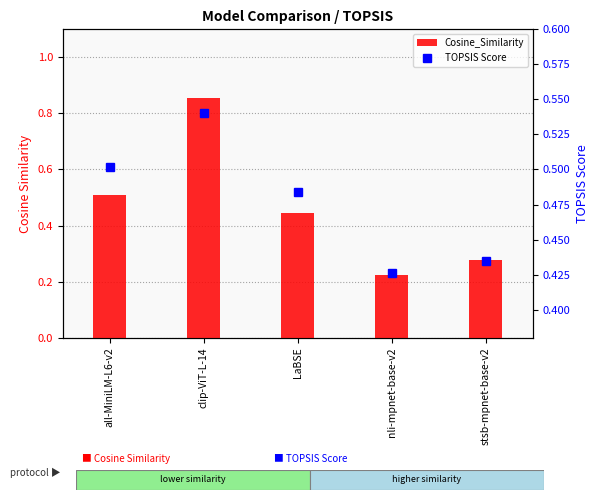

What position from the right is stsb-mpnet-base-v2?

1